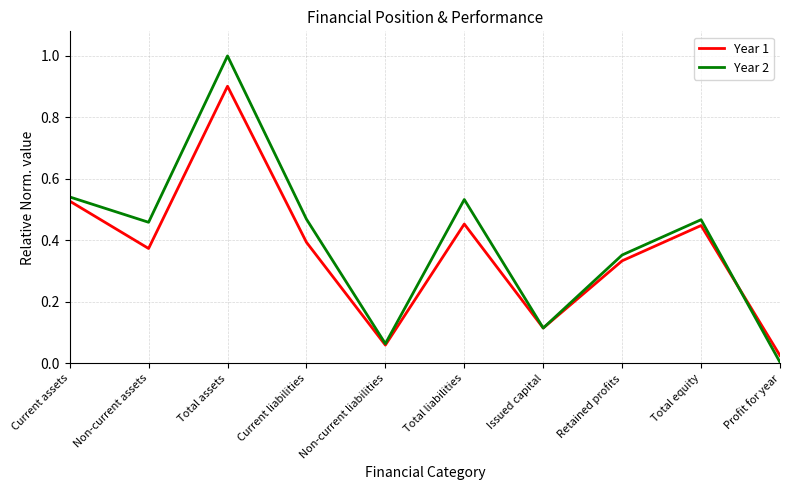

At how many categories does at least one series exceed 0?

10